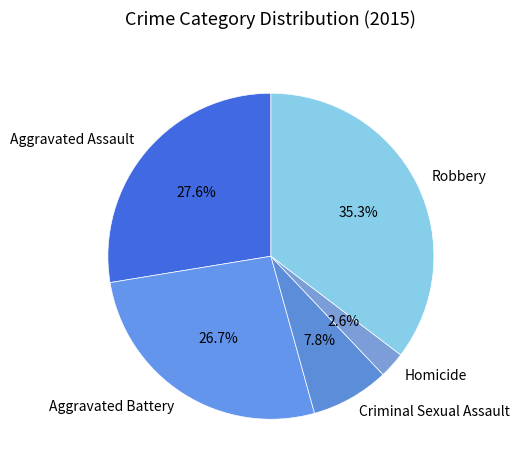

Between Criminal Sexual Assault and Homicide, which is larger?

Criminal Sexual Assault